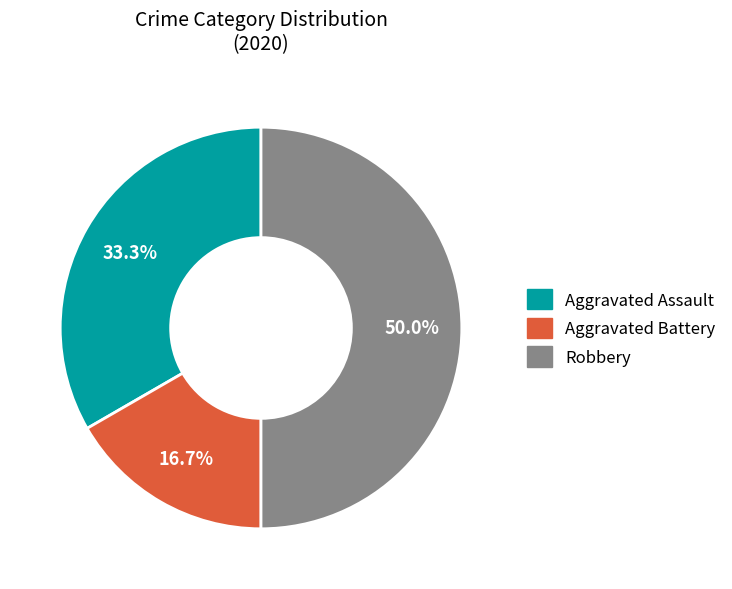

Between Robbery and Aggravated Assault, which is larger?

Robbery